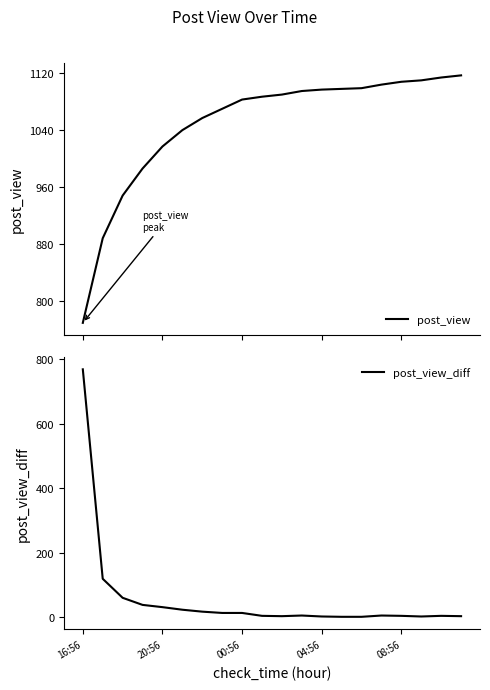

What is the maximum value for post_view?

1117